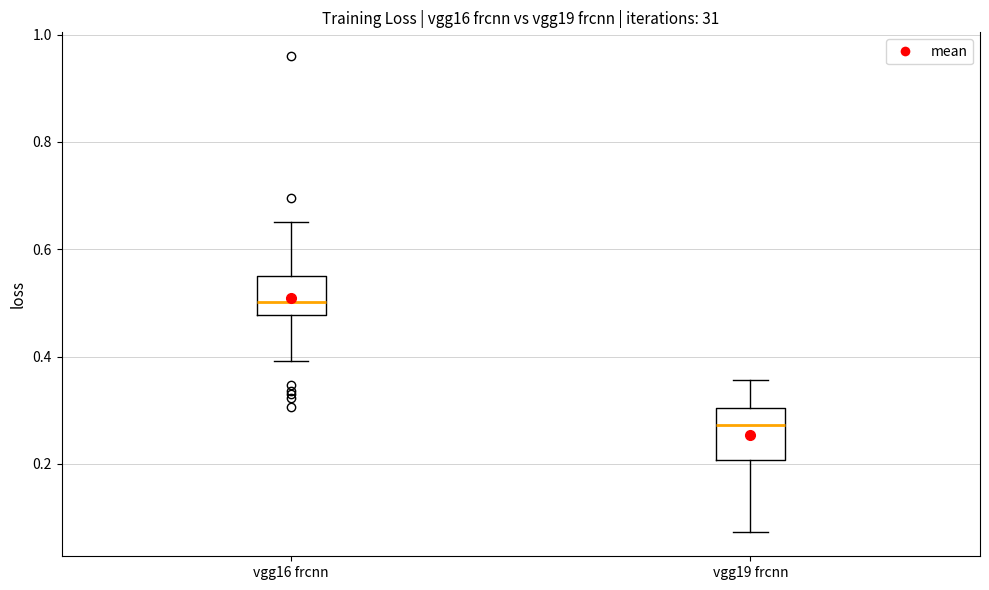

Where does the upper whisker of the box for vgg16 frcnn end on the y-axis? The values are not printed on the chart, so give them approximately, as read against the axis.

0.66